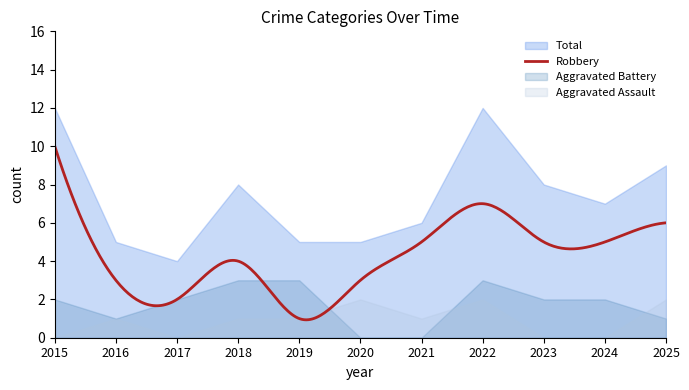

Reading left to right, transcribe all the data shown in this chart.

Aggravated Assault: 2015=0	2016=1	2017=0	2018=1	2019=1	2020=2	2021=1	2022=2	2023=0	2024=0	2025=2
Aggravated Battery: 2015=2	2016=1	2017=2	2018=3	2019=3	2020=0	2021=0	2022=3	2023=2	2024=2	2025=1
Robbery: 2015=10	2016=3	2017=2	2018=4	2019=1	2020=3	2021=5	2022=7	2023=5	2024=5	2025=6
Total: 2015=12	2016=5	2017=4	2018=8	2019=5	2020=5	2021=6	2022=12	2023=8	2024=7	2025=9